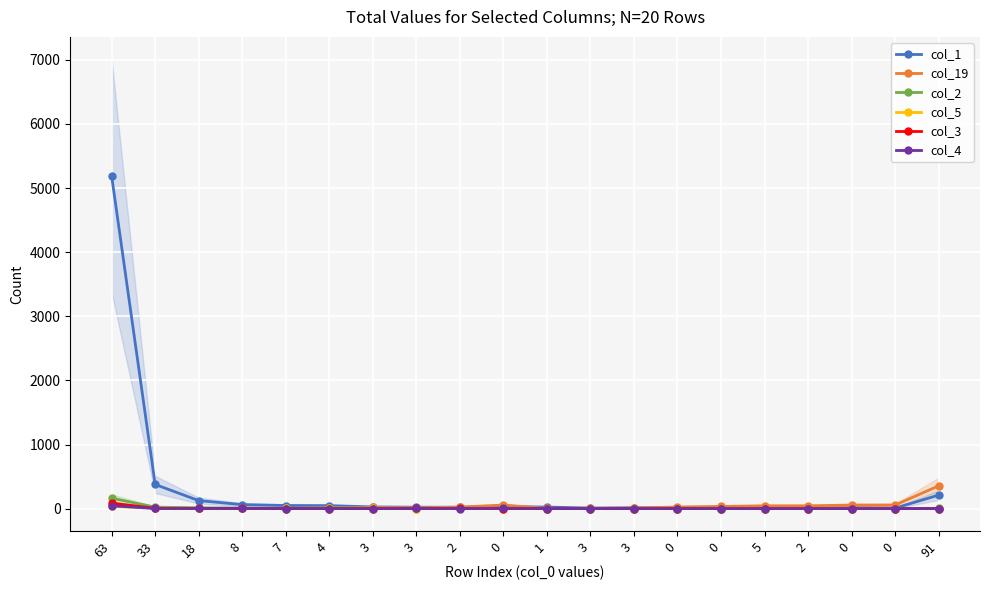

How many lines are shown in the chart?

6